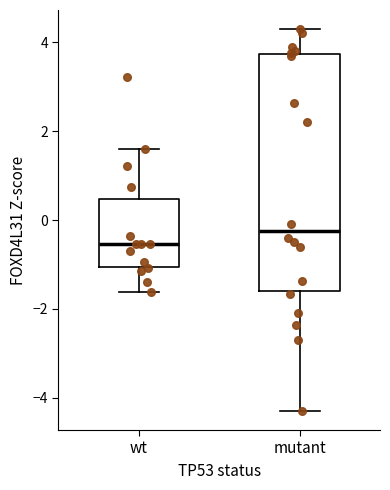

Which box's median line is the highest?

mutant